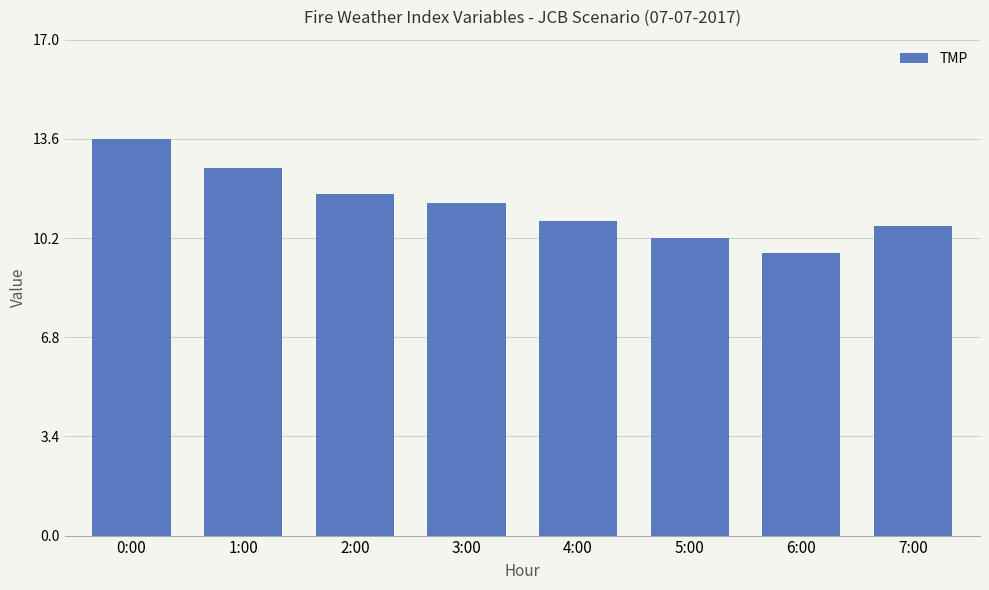

Where does the data first go above 11?

0:00